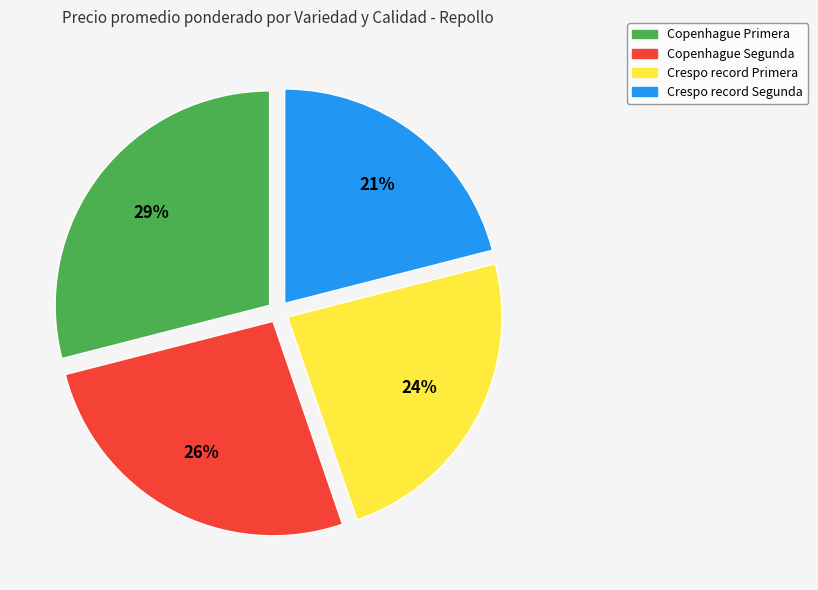

To the nearest percent, what is the average slice percentage?

25%